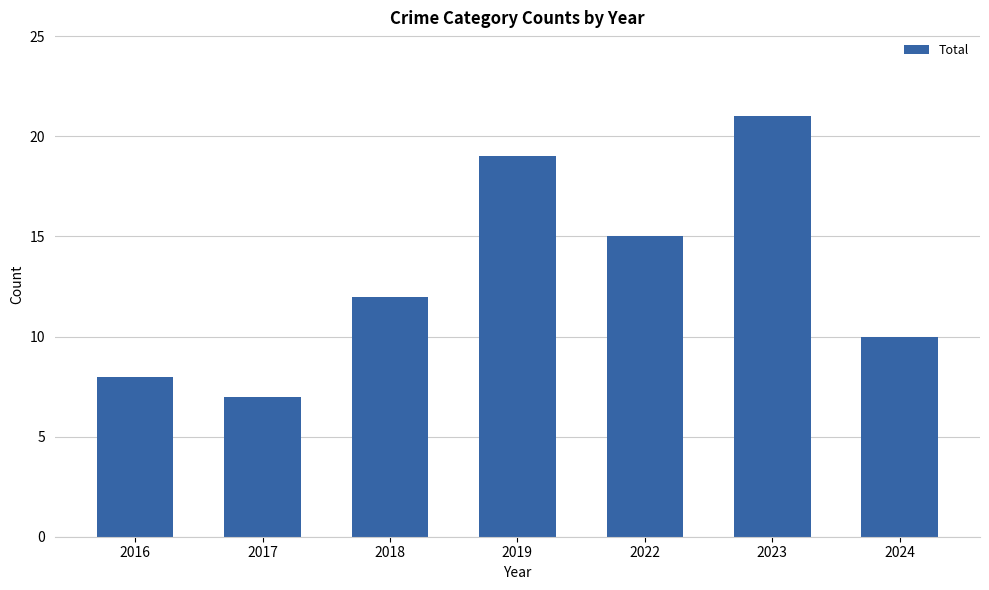

Reading left to right, list all the values displayed in this chart.

8	7	12	19	15	21	10